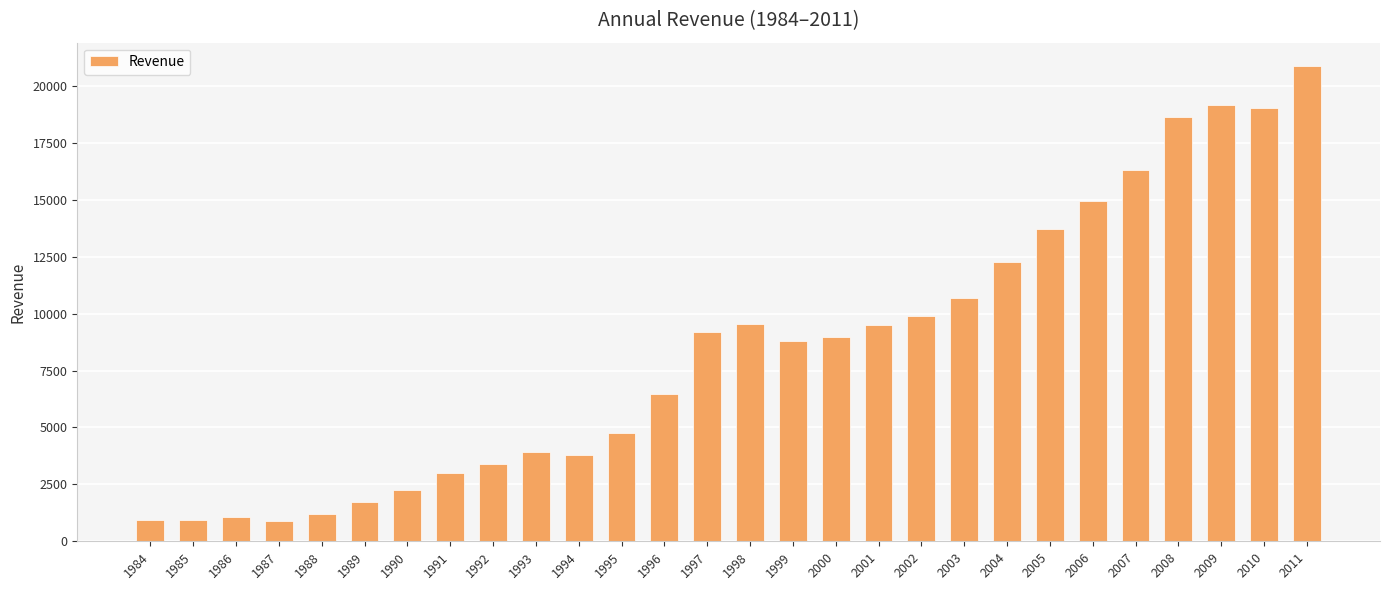

Between 1986 and 1990, which is larger?

1990